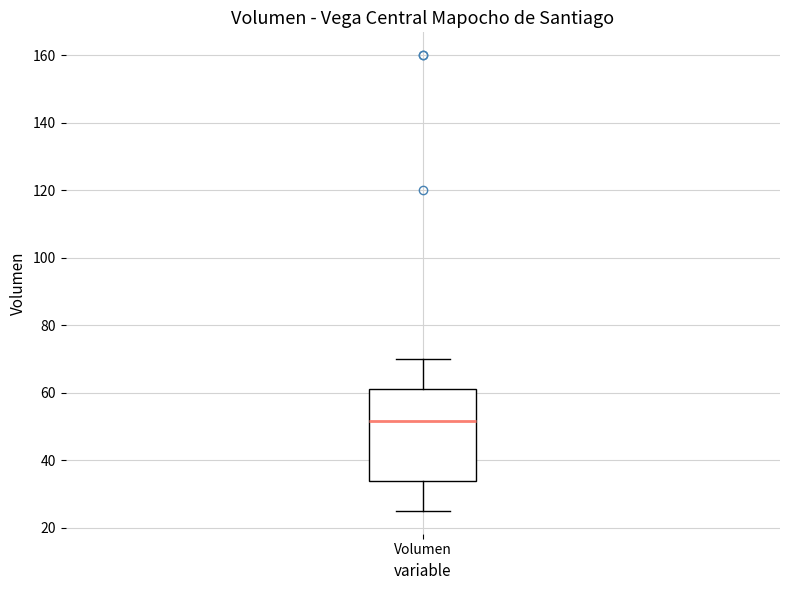

Read this box plot against the y-axis: the position of the median line, the range covered by the box, and the ends of both whiskers. The values are not printed on the chart, so give them approximately, as read against the axis.

median 52, box 34 to 62, whiskers 26 to 70